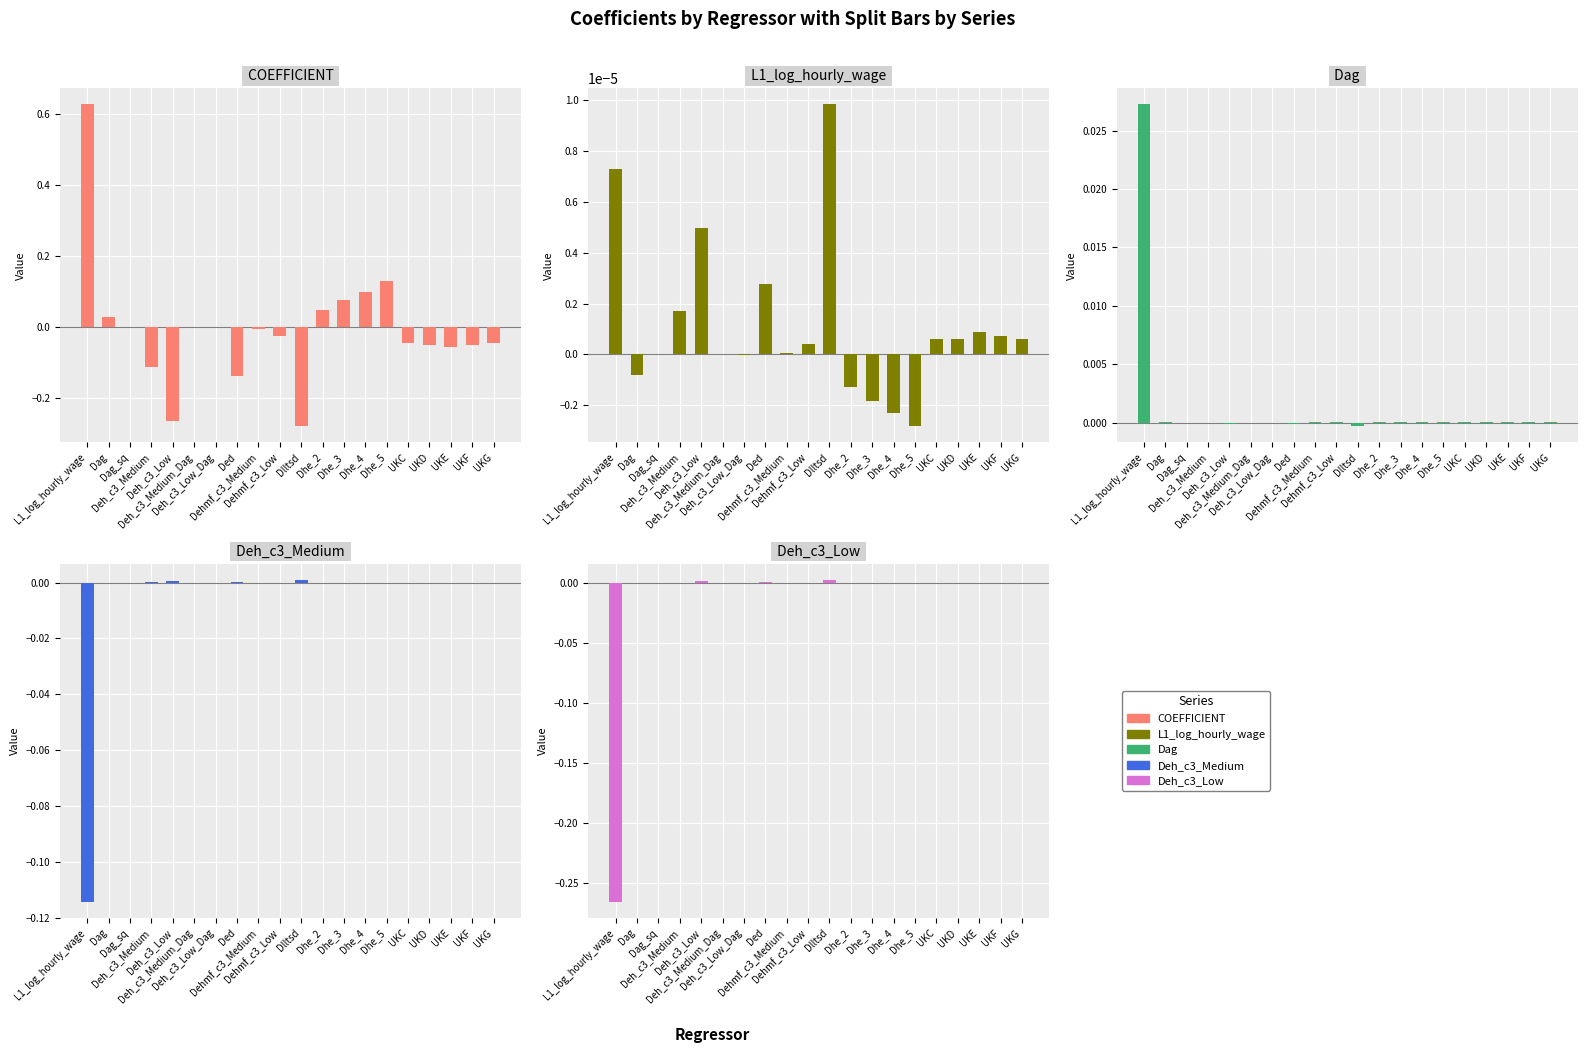

Reading right to left, extract all data points from this chart.

COEFFICIENT: -0.0	-0.1	-0.1	-0.1	-0.0	0.1	0.1	0.1	0.0	-0.3	-0.0	-0.0	-0.1	0.0	-0.0	-0.3	-0.1	-0.0	0.0	0.6
L1_log_hourly_wage: 0.0	0.0	0.0	0.0	0.0	-0.0	-0.0	-0.0	-0.0	0.0	0.0	0.0	0.0	-0.0	0.0	0.0	0.0	0.0	-0.0	0.0
Dag: 0.0	0.0	0.0	0.0	0.0	0.0	0.0	0.0	0.0	-0.0	0.0	0.0	-0.0	0.0	0.0	-0.0	-0.0	-0.0	0.0	0.0
Deh_c3_Medium: -0.0	-0.0	-0.0	-0.0	-0.0	-0.0	-0.0	-0.0	-0.0	0.0	-0.0	-0.0	0.0	-0.0	-0.0	0.0	0.0	0.0	-0.0	-0.1
Deh_c3_Low: -0.0	-0.0	-0.0	-0.0	-0.0	-0.0	-0.0	-0.0	-0.0	0.0	-0.0	-0.0	0.0	-0.0	-0.0	0.0	0.0	0.0	-0.0	-0.3